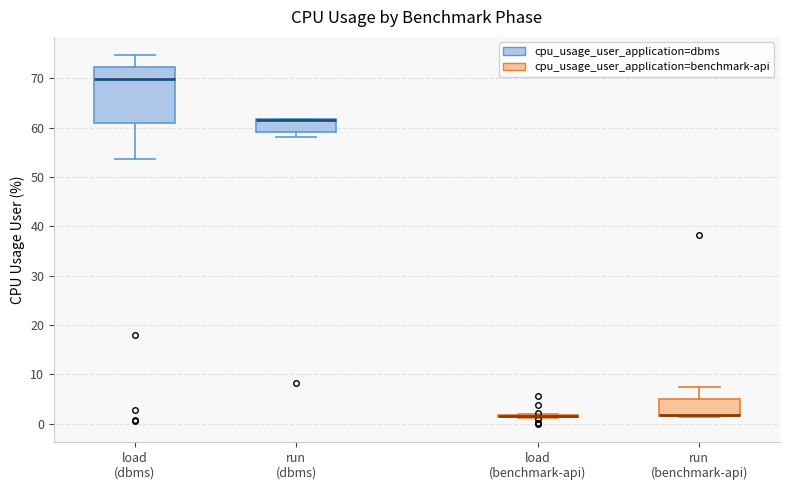

Reading left to right, transcribe this box plot: for each box, give where its median line is, the range the box spans, and where its two whiskers end, as read against the y-axis. The values are not printed on the chart, so give them approximately, as read against the axis.

load (dbms): median 70, box 61 to 72, whiskers 54 to 75
run (dbms): median 62 (drawn on the box's upper edge), box 59 to 62, whiskers 58 to 62
load (benchmark-api): box collapsed to a line at 2, whiskers 1 to 2
run (benchmark-api): median 2 (drawn on the box's lower edge), box 1 to 5, whiskers 1 to 7